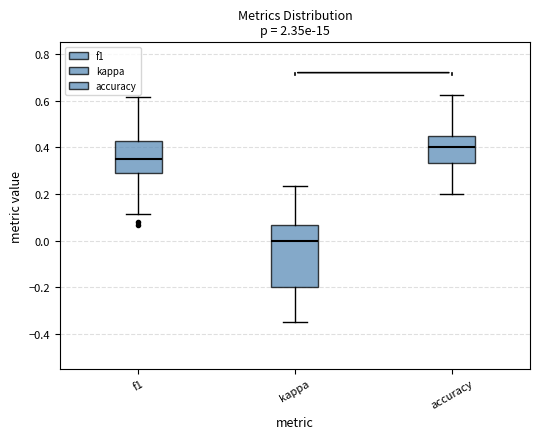

Where is the lower edge of the box for f1 on the y-axis? The values are not printed on the chart, so give them approximately, as read against the axis.

0.30